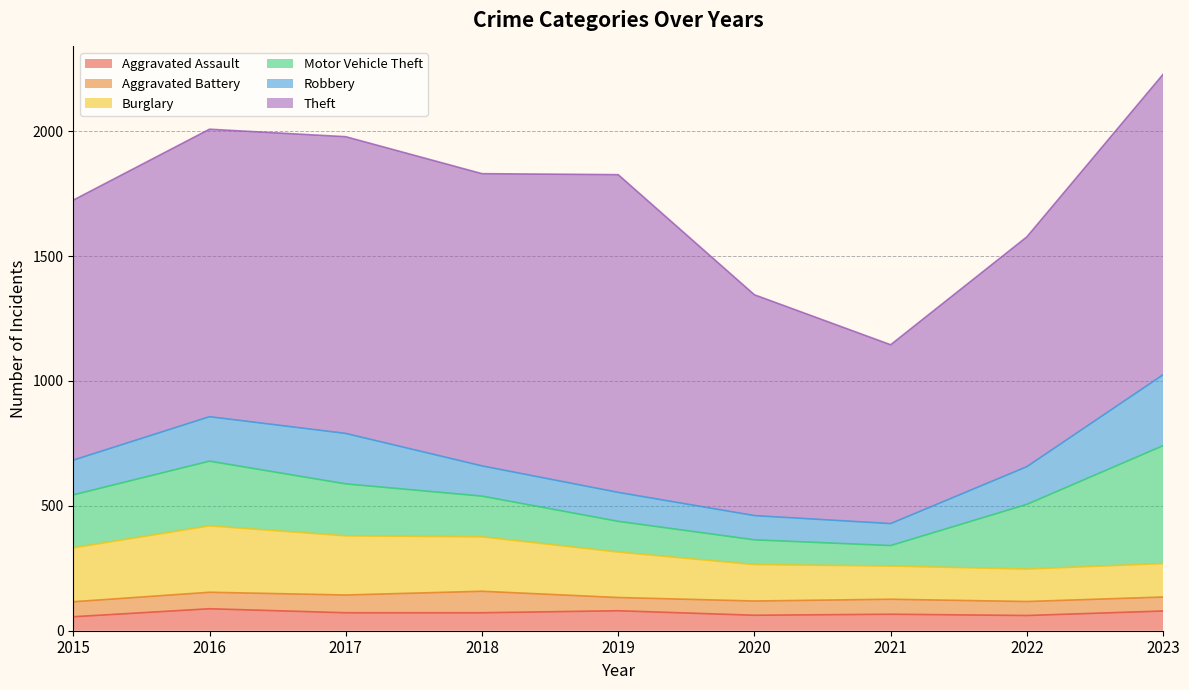

How many lines are shown in the chart?

6